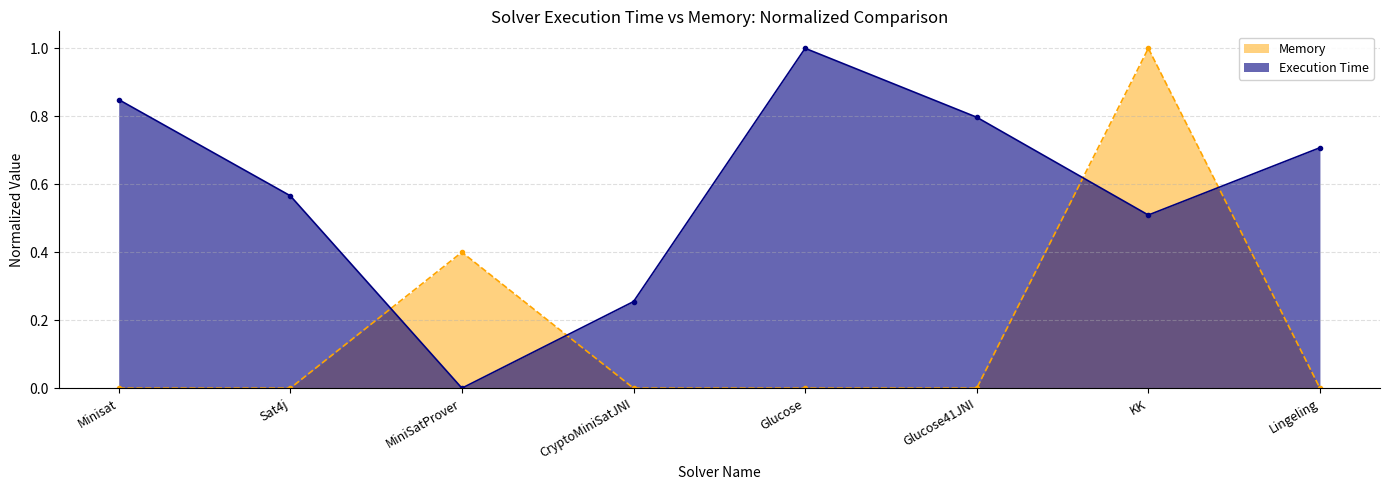

How many values in Execution Time are above zero?

7